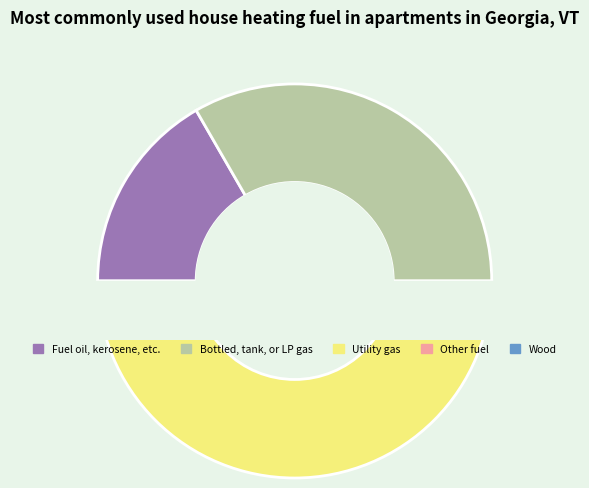

How many slices are in this pie chart?

3